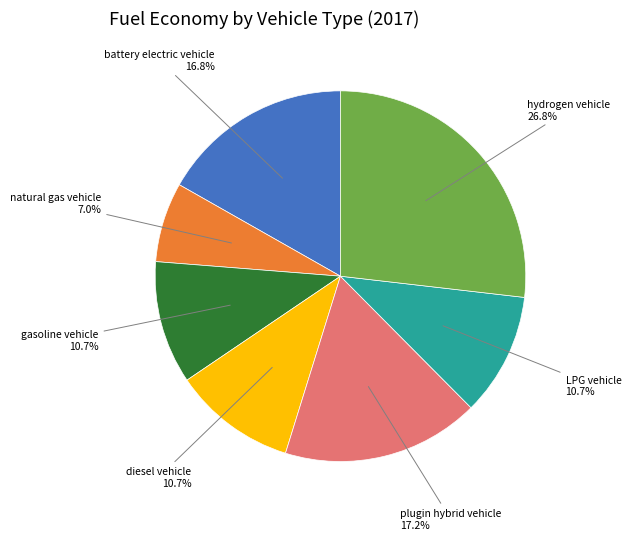

What percentage is NOT represented by battery electric vehicle?

83.2%